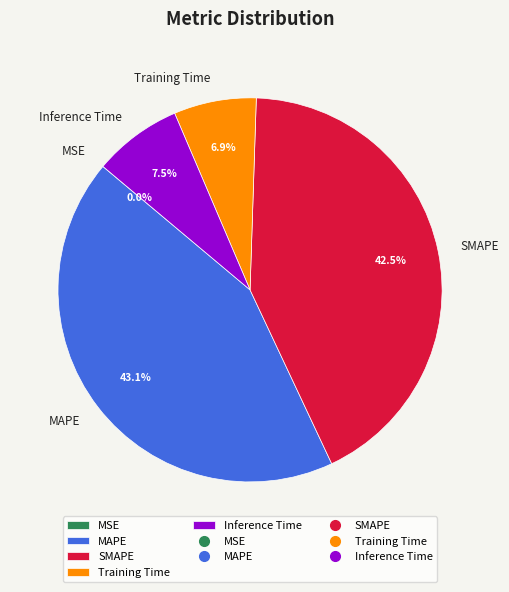

What percentage do Inference Time and Training Time together represent?

14.4%